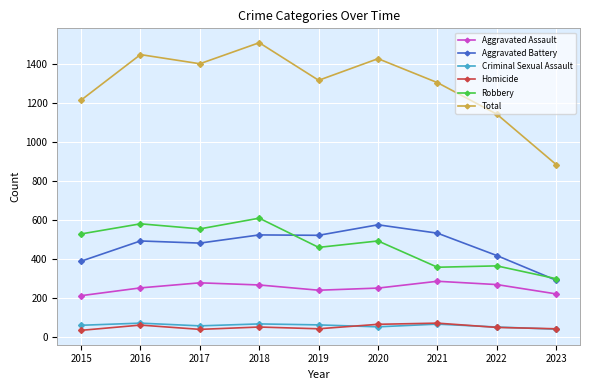

The Aggravated Assault series shows 276 at 2017. True or false?

True